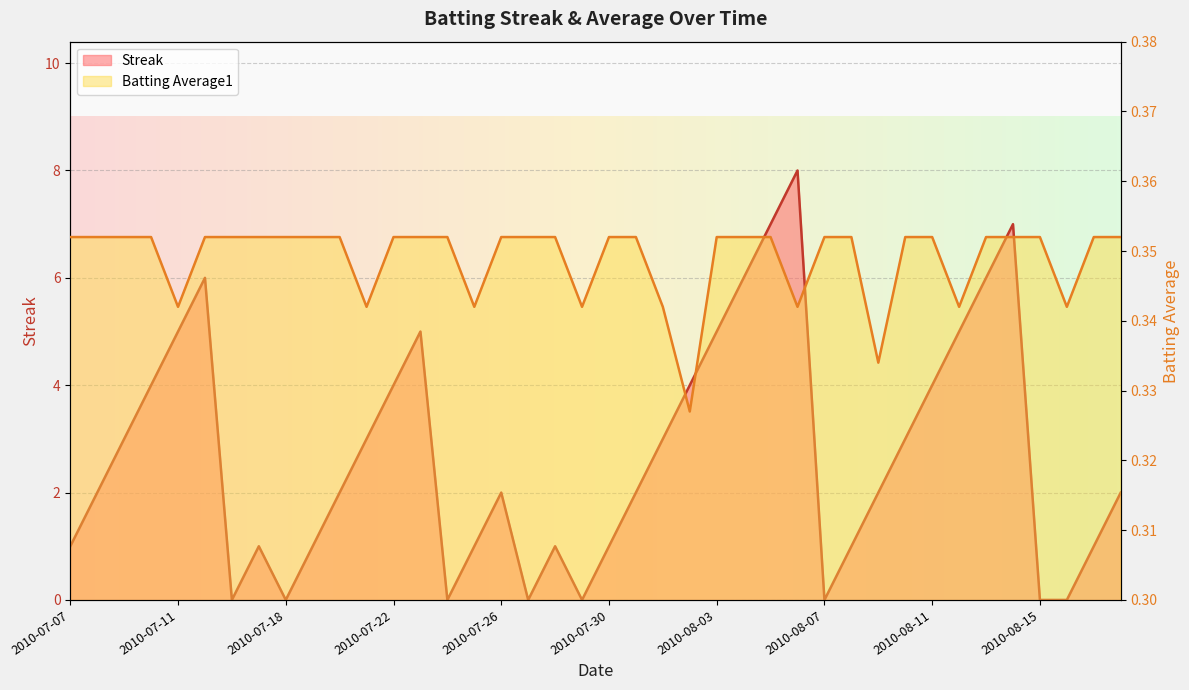

List the labels in order of Streak value, smallest first.

2010-07-16, 2010-07-18, 2010-07-24, 2010-07-27, 2010-07-29, 2010-08-07, 2010-08-15, 2010-08-16, 2010-07-07, 2010-07-17, 2010-07-19, 2010-07-25, 2010-07-28, 2010-07-30, 2010-08-08, 2010-08-17, 2010-07-08, 2010-07-20, 2010-07-26, 2010-07-31, 2010-08-09, 2010-08-18, 2010-07-09, 2010-07-21, 2010-08-01, 2010-08-10, 2010-07-10, 2010-07-22, 2010-08-02, 2010-08-11, 2010-07-11, 2010-07-23, 2010-08-03, 2010-08-12, 2010-07-15, 2010-08-04, 2010-08-13, 2010-08-05, 2010-08-14, 2010-08-06